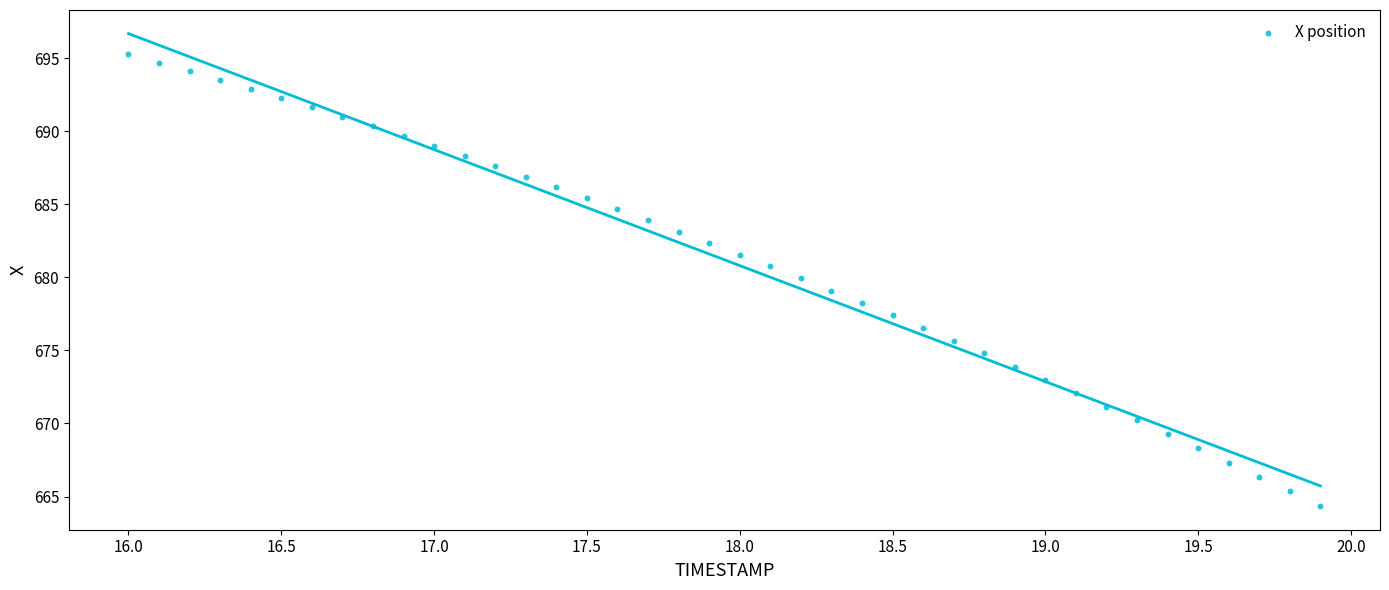

What is the range of Y values (max minus min)?

30.9